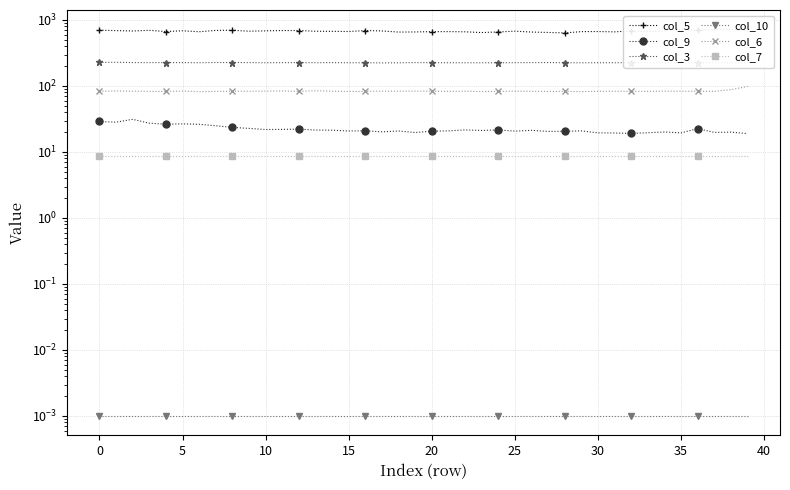

True or false: col_3 and col_10 cross at least once.

False